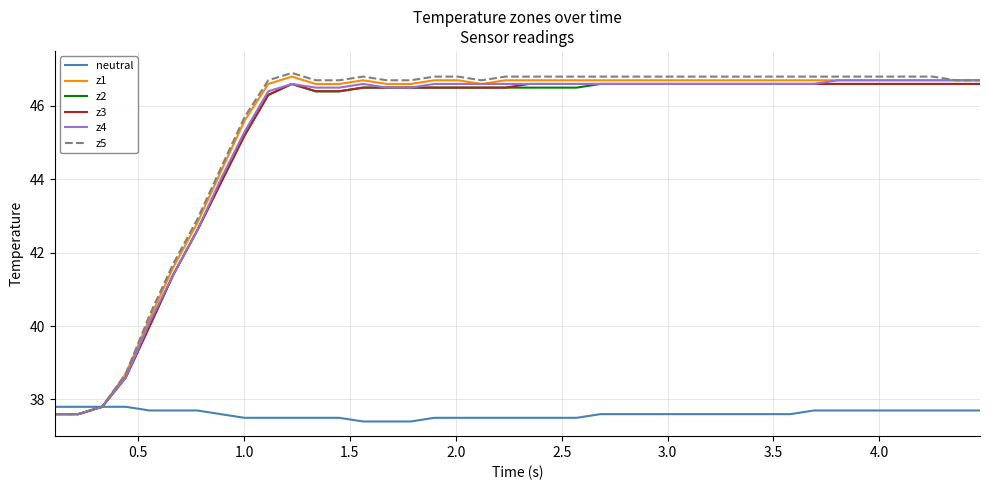

What is the sum of all z5 values?

1816.7